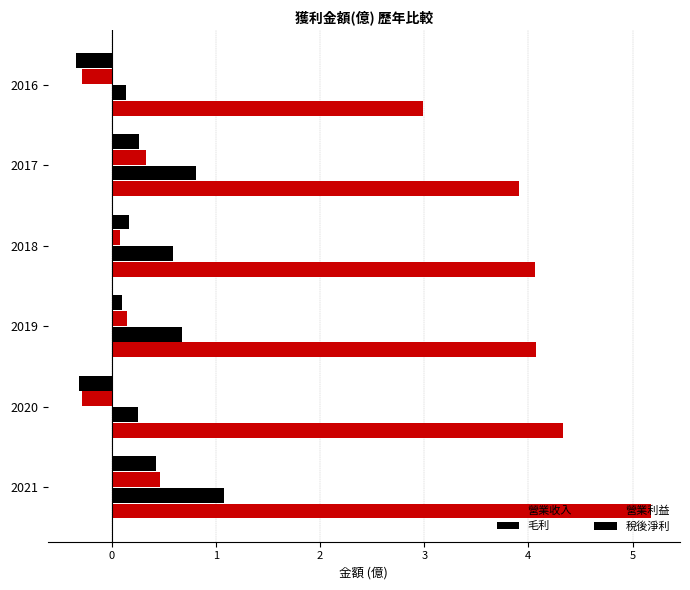

How many series are shown in this chart?

4